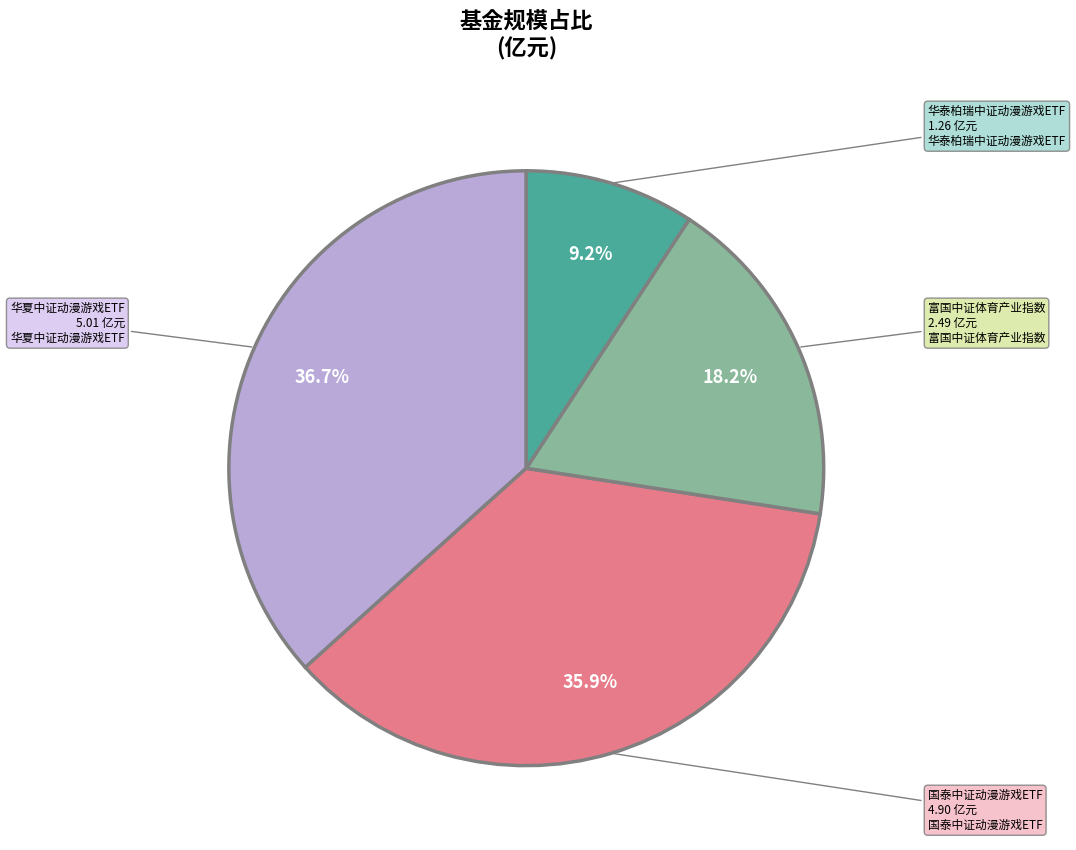

Does any single category account for the majority?

No